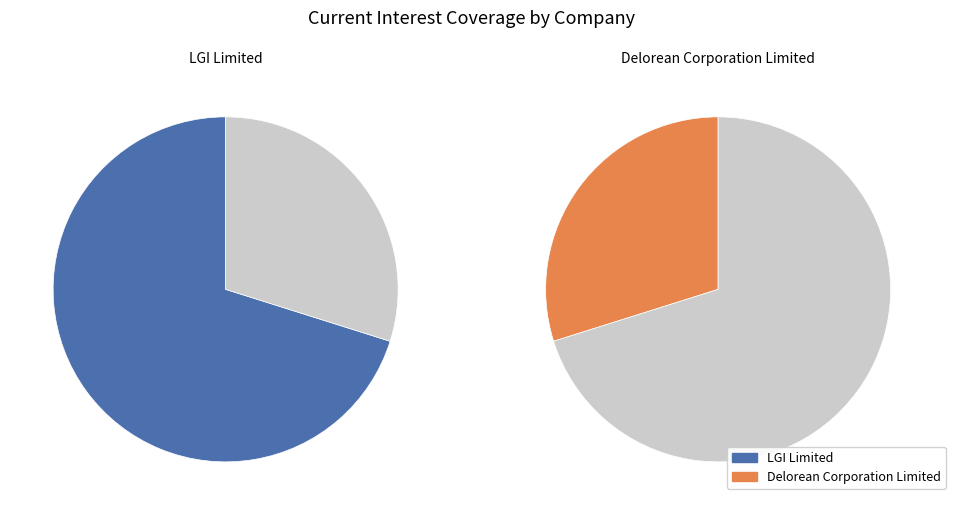

What is the largest slice in the pie chart?

LGI Limited (ASX:LGI)